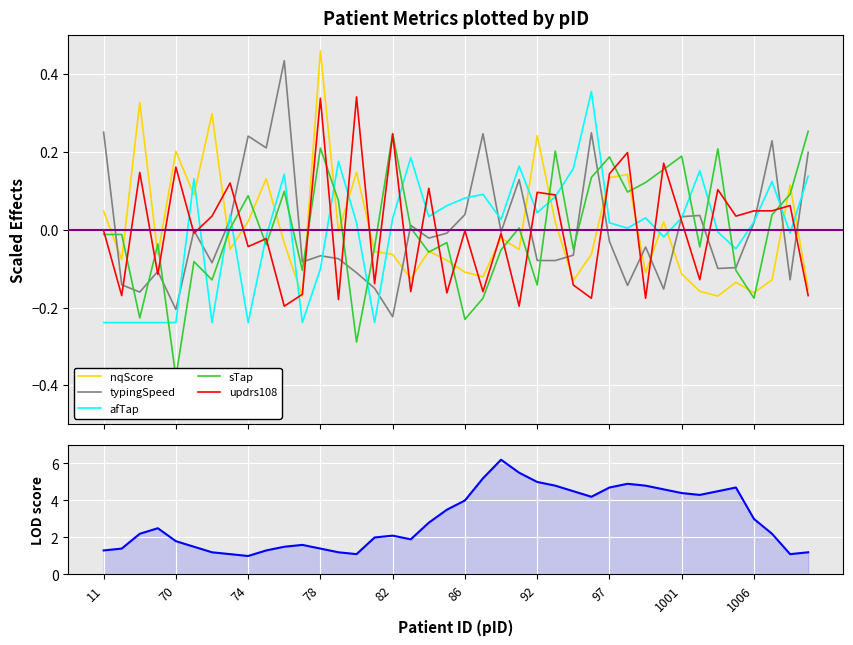

The sTap series shows 0.2 at 25. True or false?

True